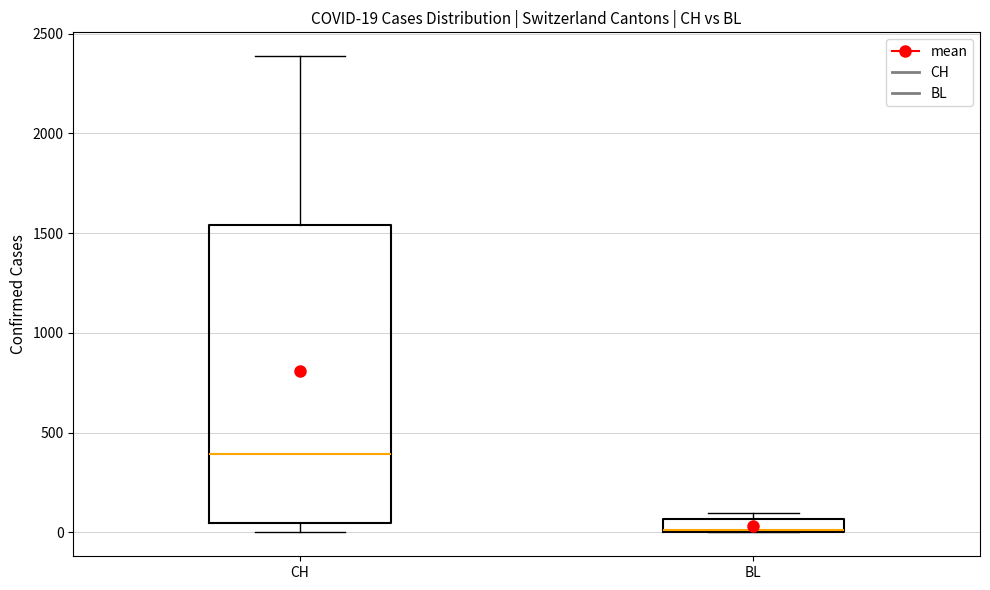

Which box has the highest median line?

CH